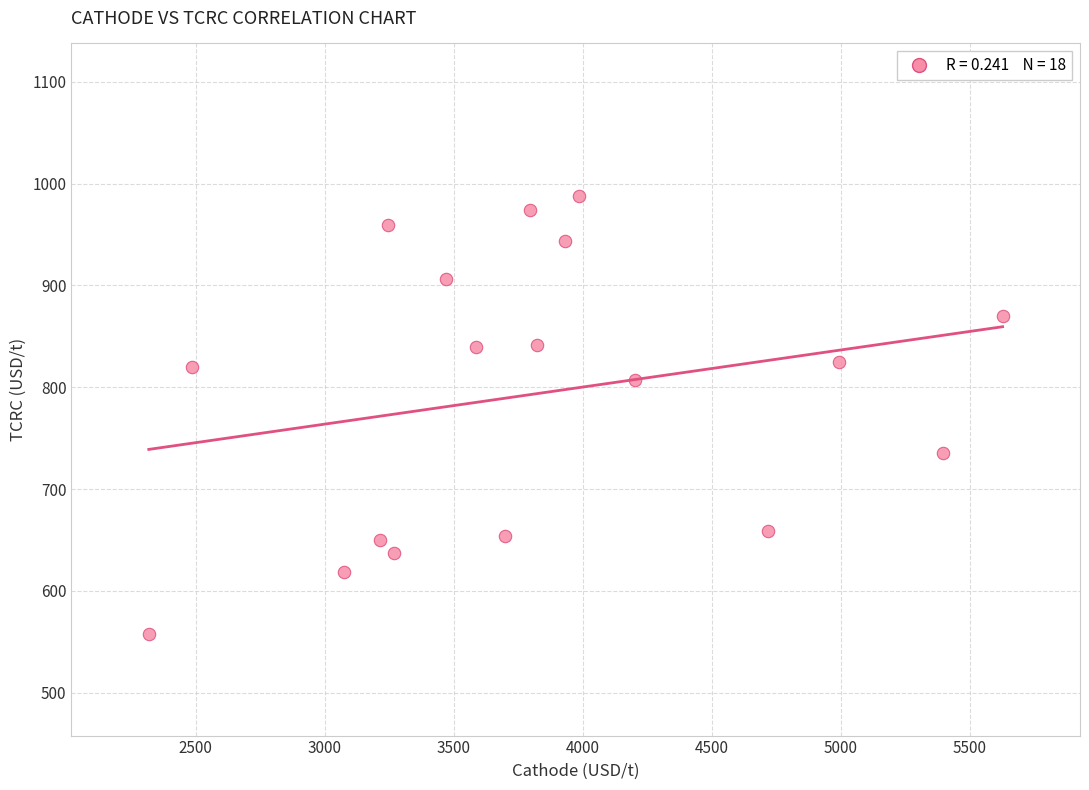

What is the range of X values (max minus min)?

3309.9